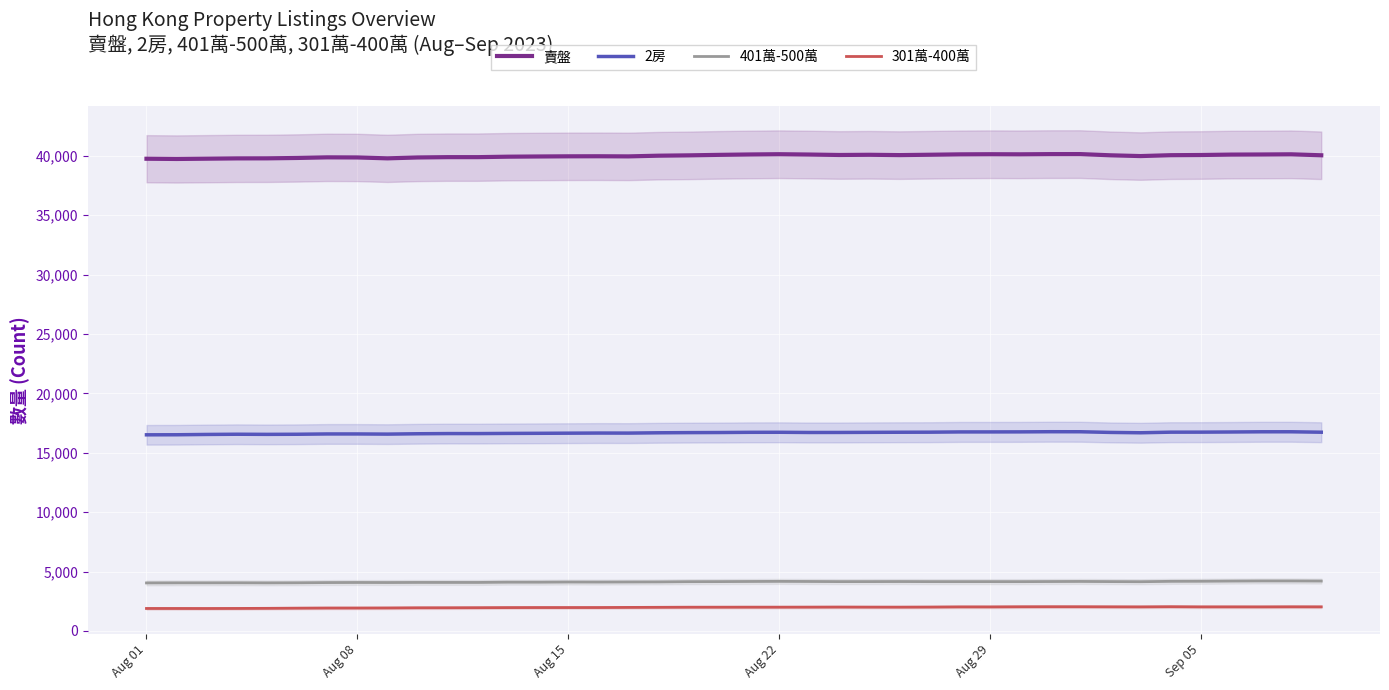

What is the highest value of the 賣盤 series?

40148